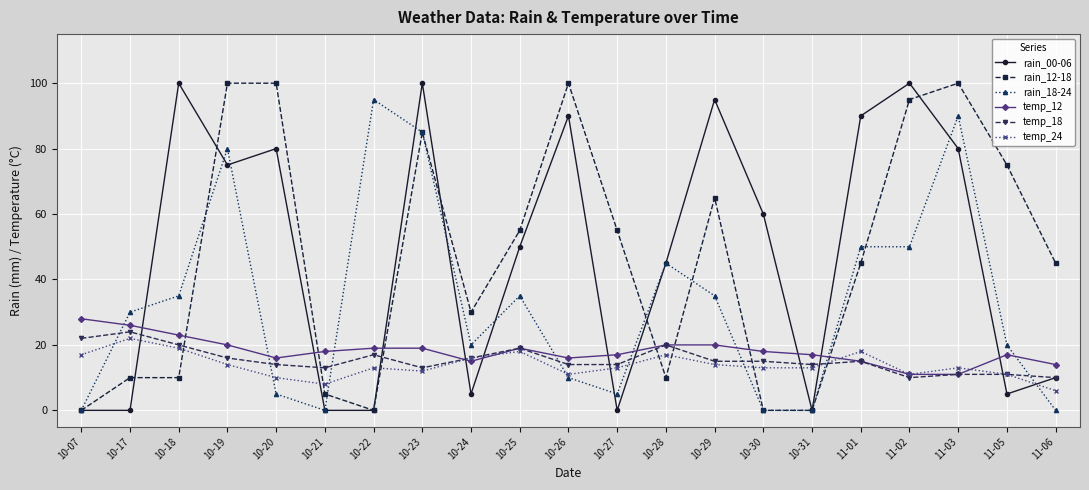

How many lines are shown in the chart?

6